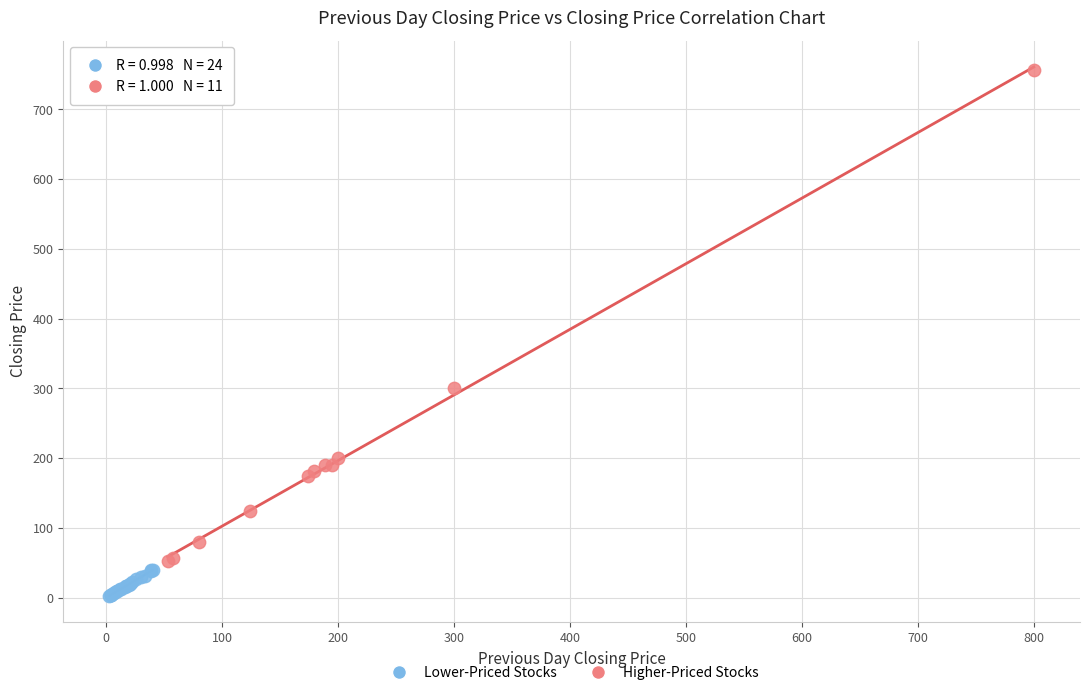

Which series reaches the maximum Y coordinate?

Higher-Priced Stocks